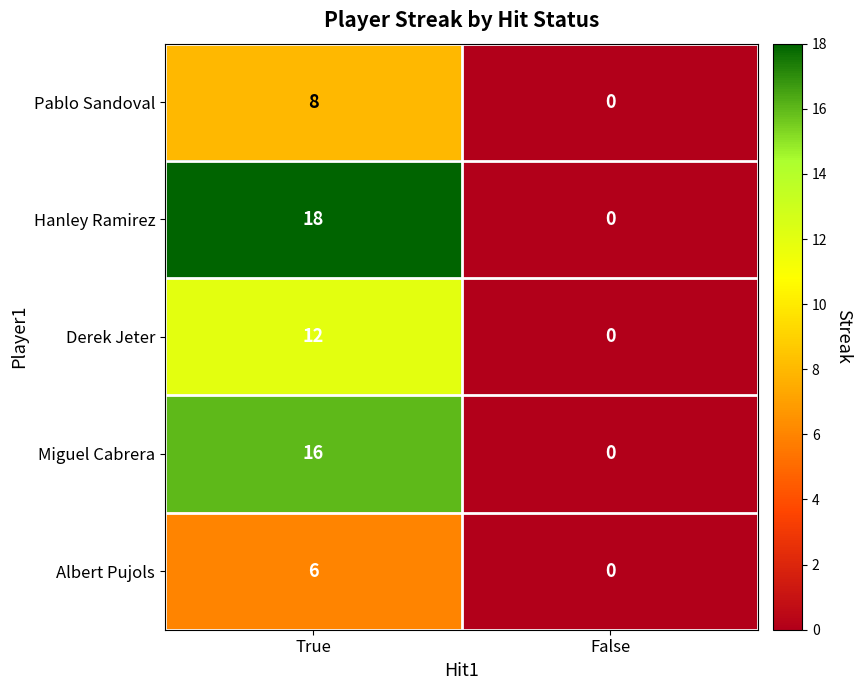

At True, list the series in order from largest to smallest.

Hanley Ramirez, Miguel Cabrera, Derek Jeter, Pablo Sandoval, Albert Pujols